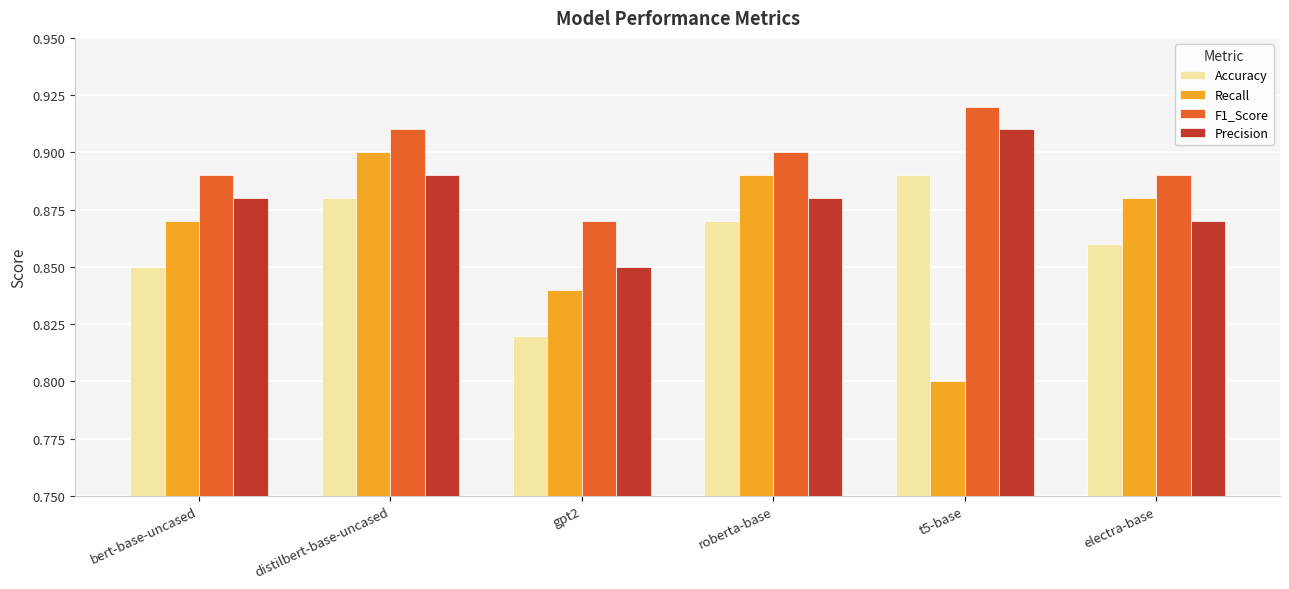

The Recall series shows 1.4 at distilbert-base-uncased. True or false?

False